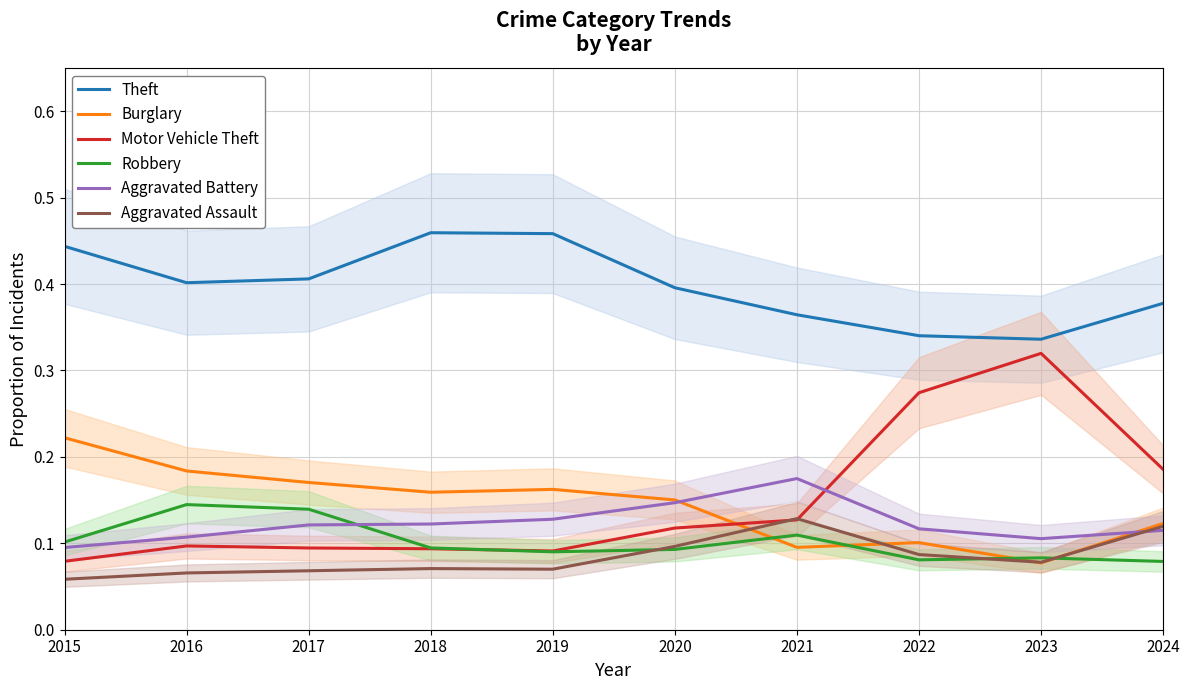

Where is the first local maximum for Robbery?

2016